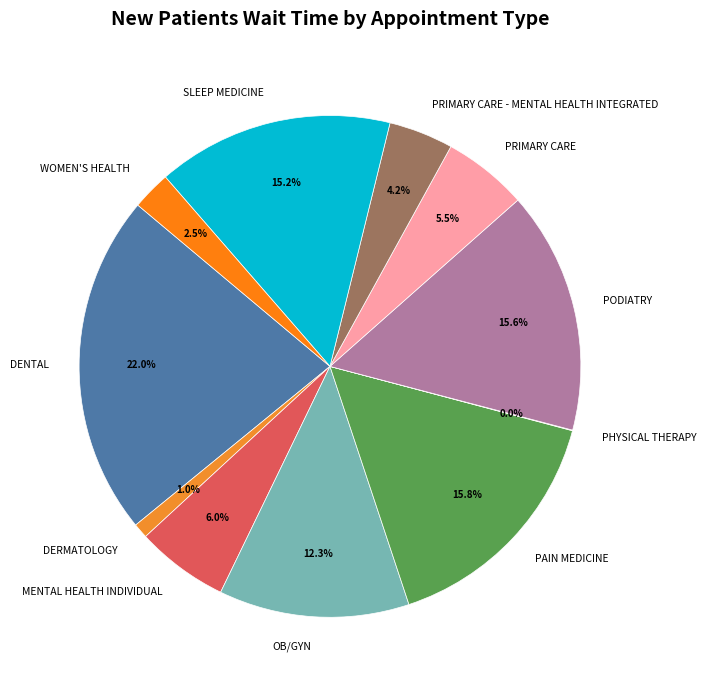

True or false: WOMEN'S HEALTH accounts for 10% of the total.

False